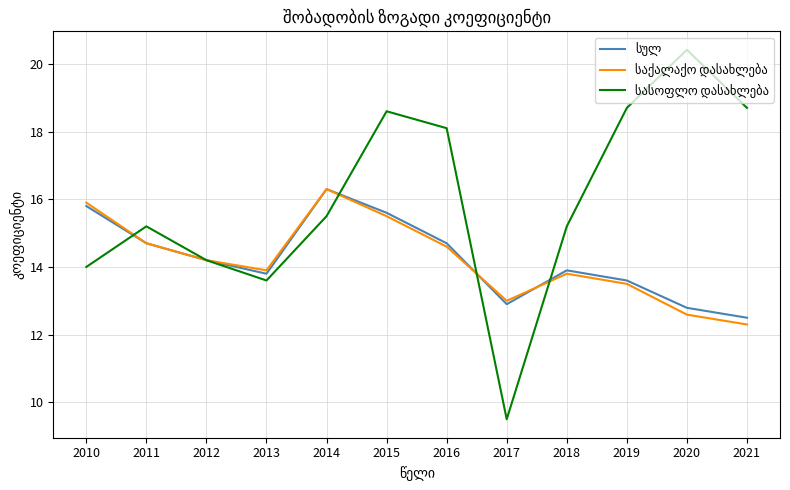

How many lines are shown in the chart?

3